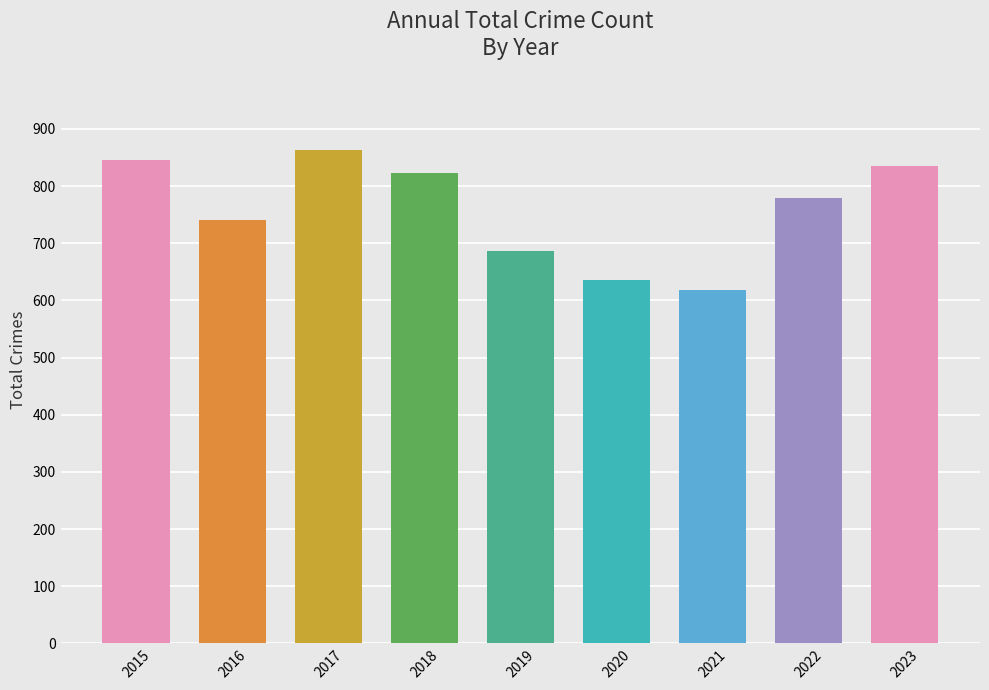

At which label is the value closest to 741?

2016